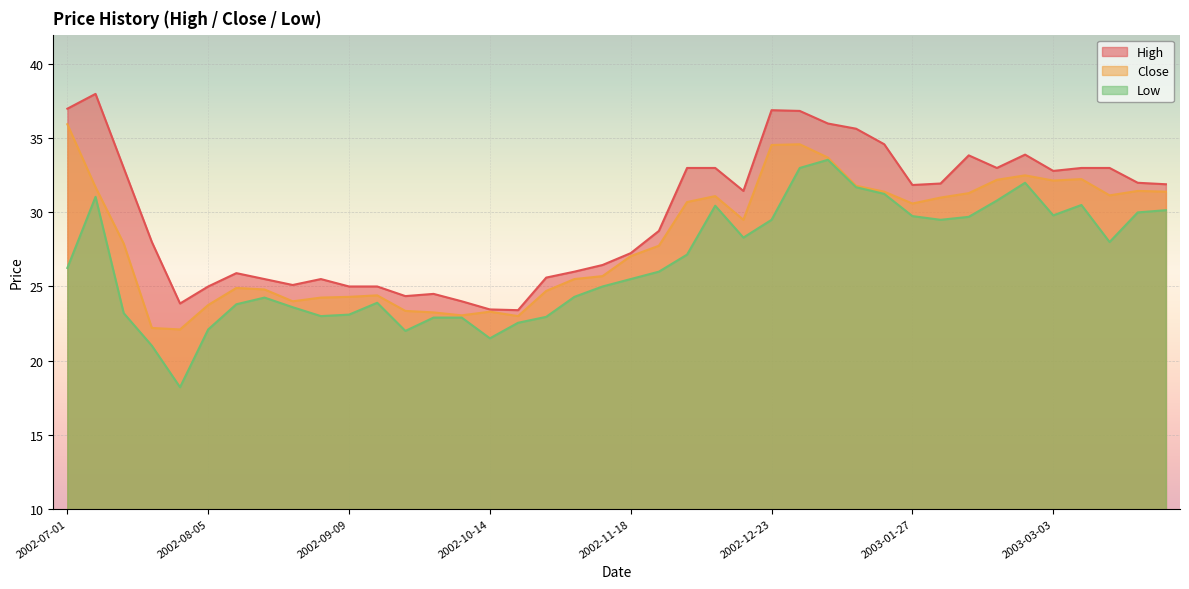

What is the label of the 30th point from the left?

2003-01-20